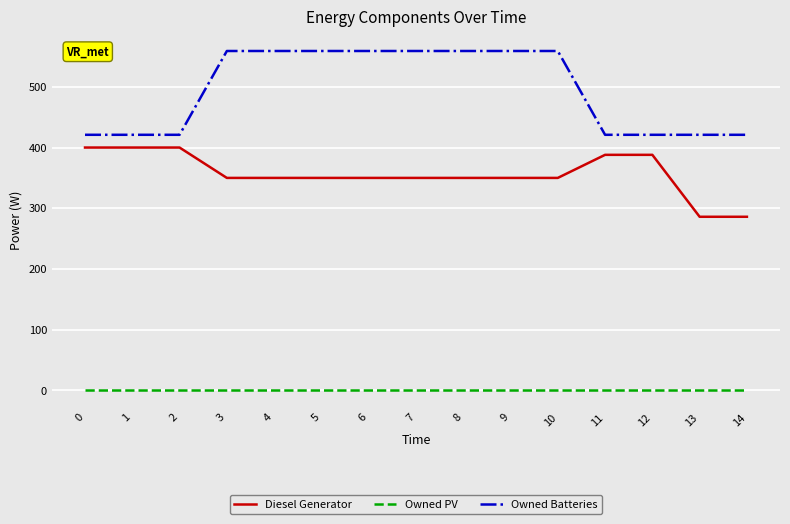

True or false: Diesel Generator and Owned PV cross at least once.

False